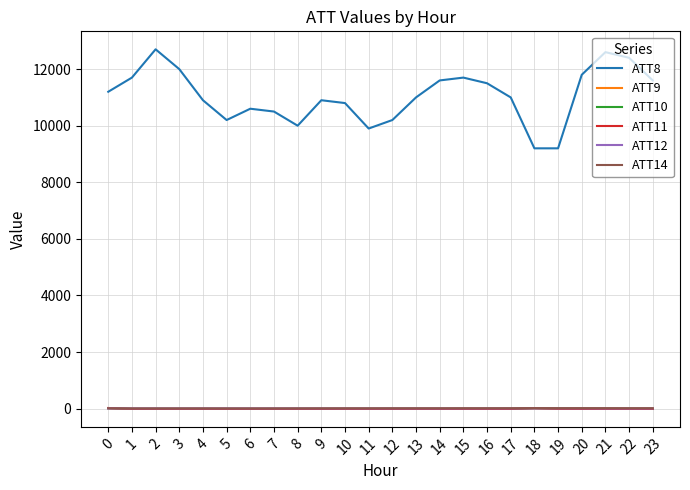

What is the total value across all series at 21?

12590.2